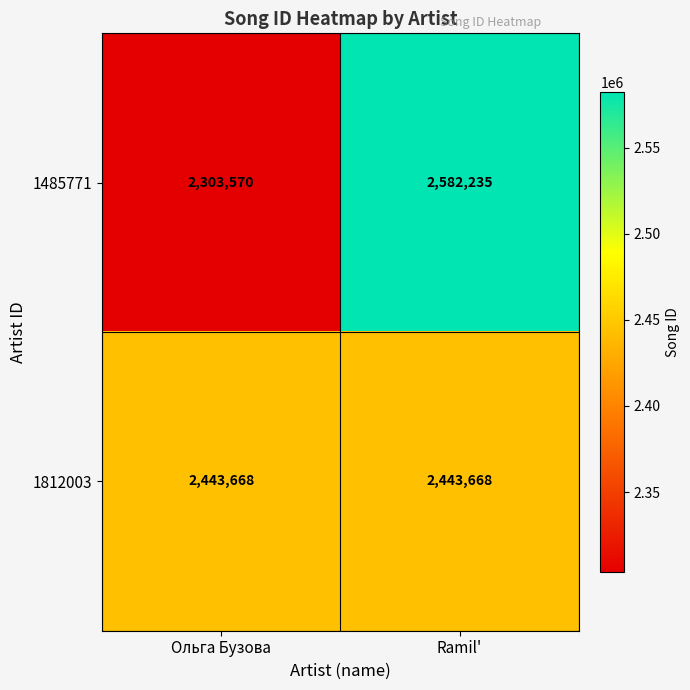

The 1485771 series shows 2582235 at Ramil'. True or false?

True